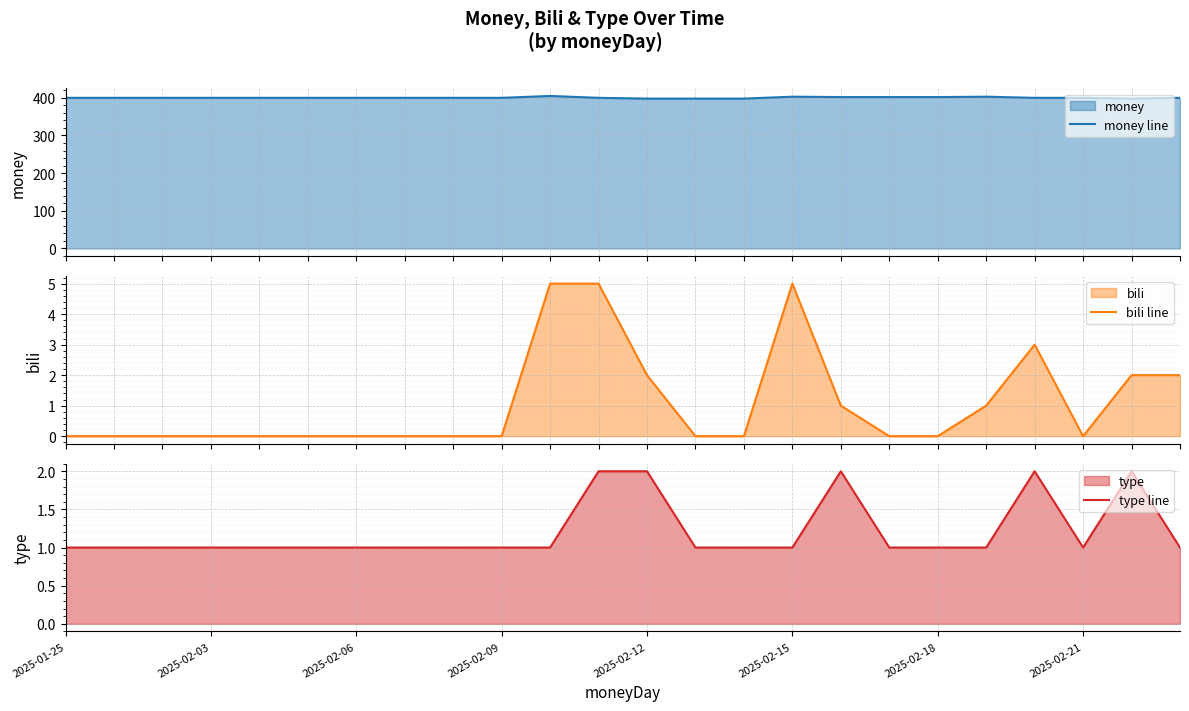

What is the maximum value for money line?

405